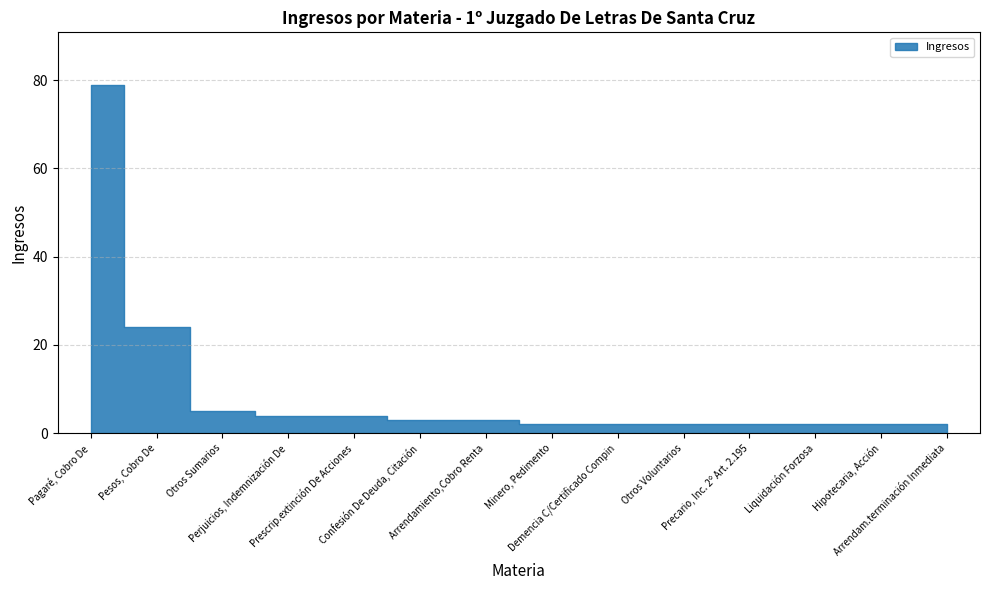

Rank the categories by value from lowest to highest.

Minero, Pedimento, Demencia C/Certificado Compin, Otros Voluntarios, Precario, Inc. 2º Art. 2.195, Liquidación Forzosa, Hipotecaria, Acción, Arrendam.terminación Inmediata, Confesión De Deuda, Citación, Arrendamiento,Cobro Renta, Perjuicios, Indemnización De, Prescrip.extinción De Acciones, Otros Sumarios, Pesos, Cobro De, Pagaré, Cobro De